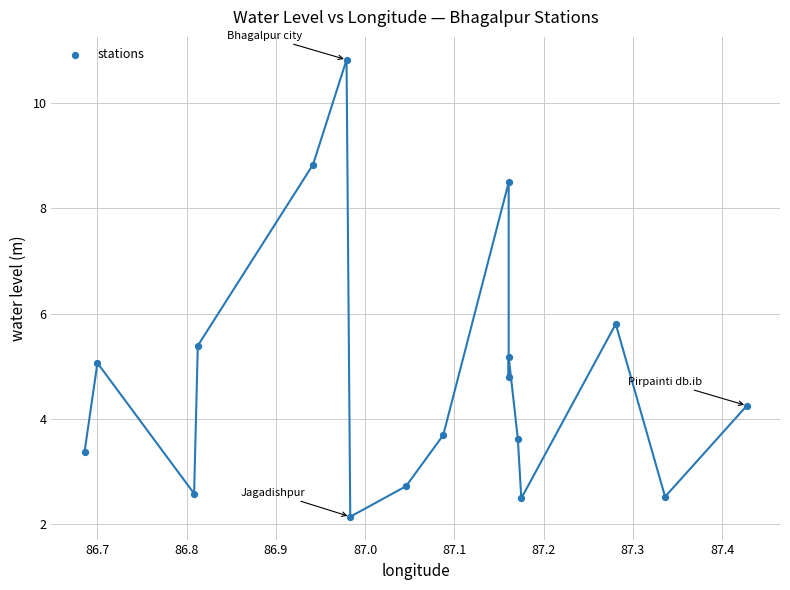

What is the range of Y values (max minus min)?

8.7